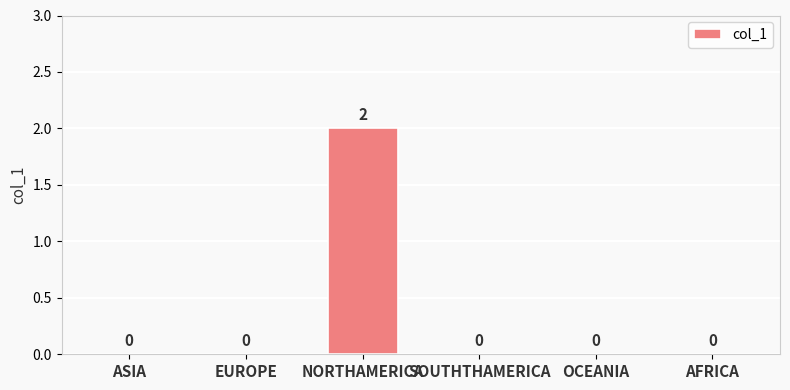

How many positive values are there?

1